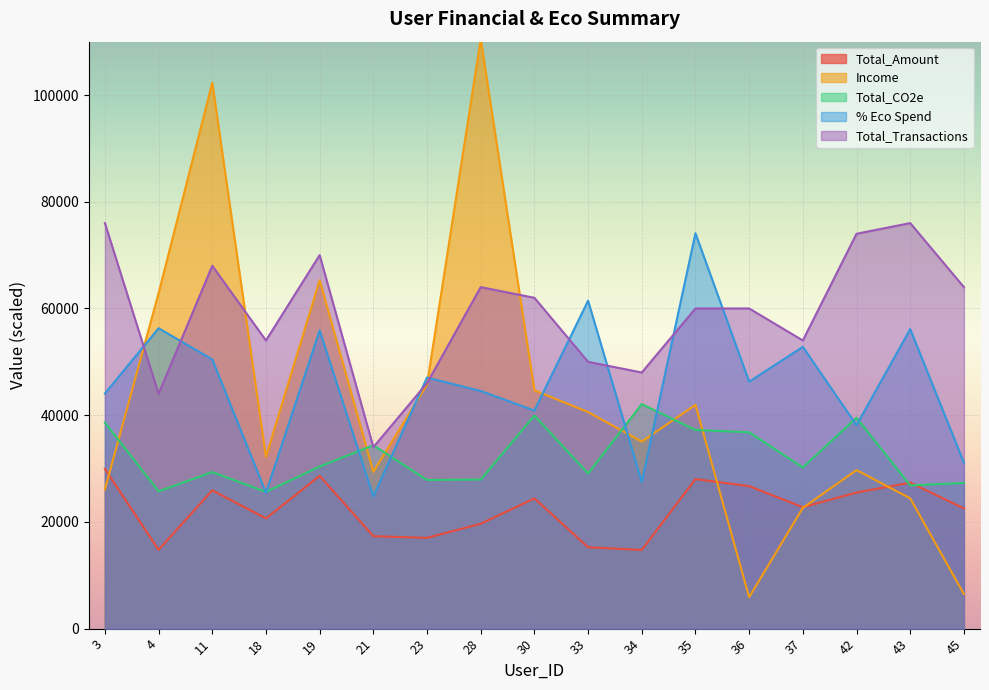

What is the minimum value for Total_Transactions?

34000.0